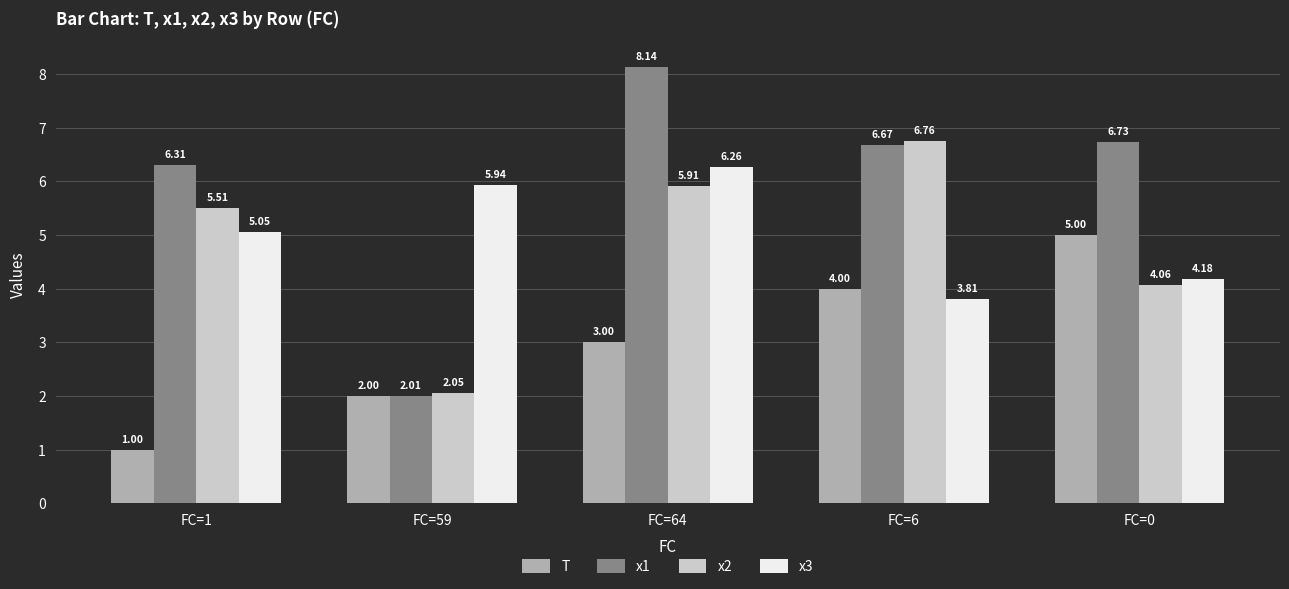

The value of x3 at FC=64 is 6.3. True or false?

True